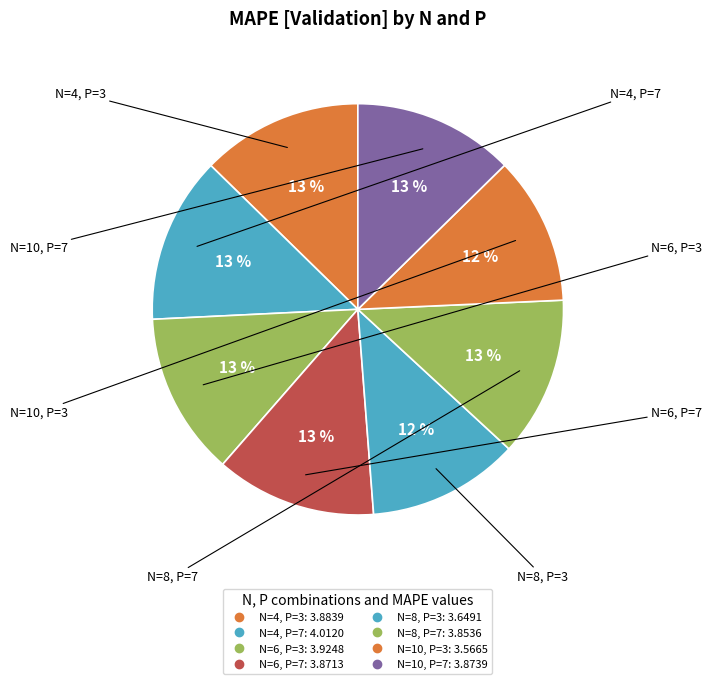

How many segments does this pie chart have?

8